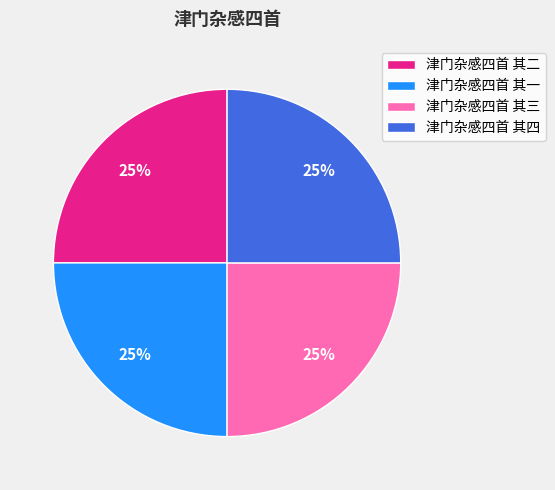

What is the ratio of the value at 津门杂感四首 其一 to the value at 津门杂感四首 其四?

1.0